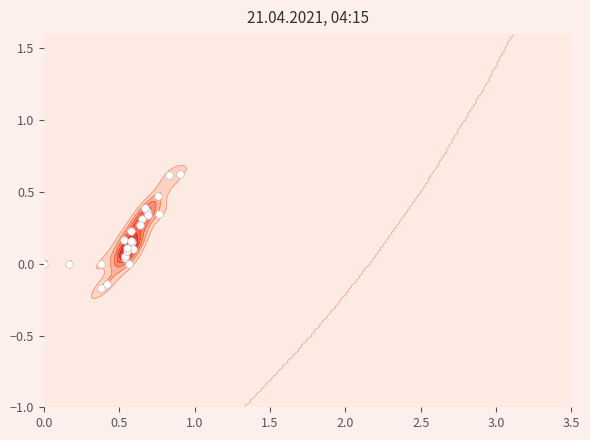

What is the greatest value displayed?

0.6